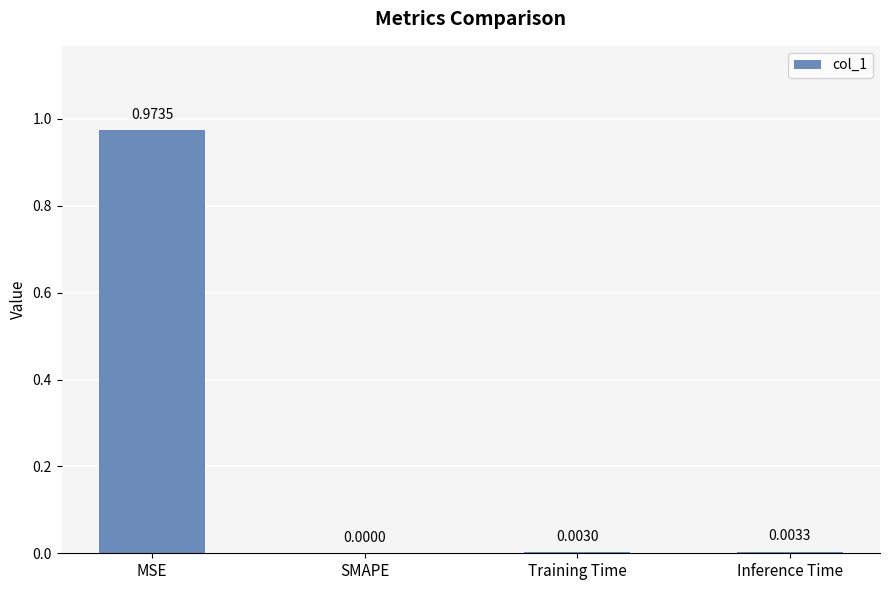

Which category has the highest value across all series?

MSE